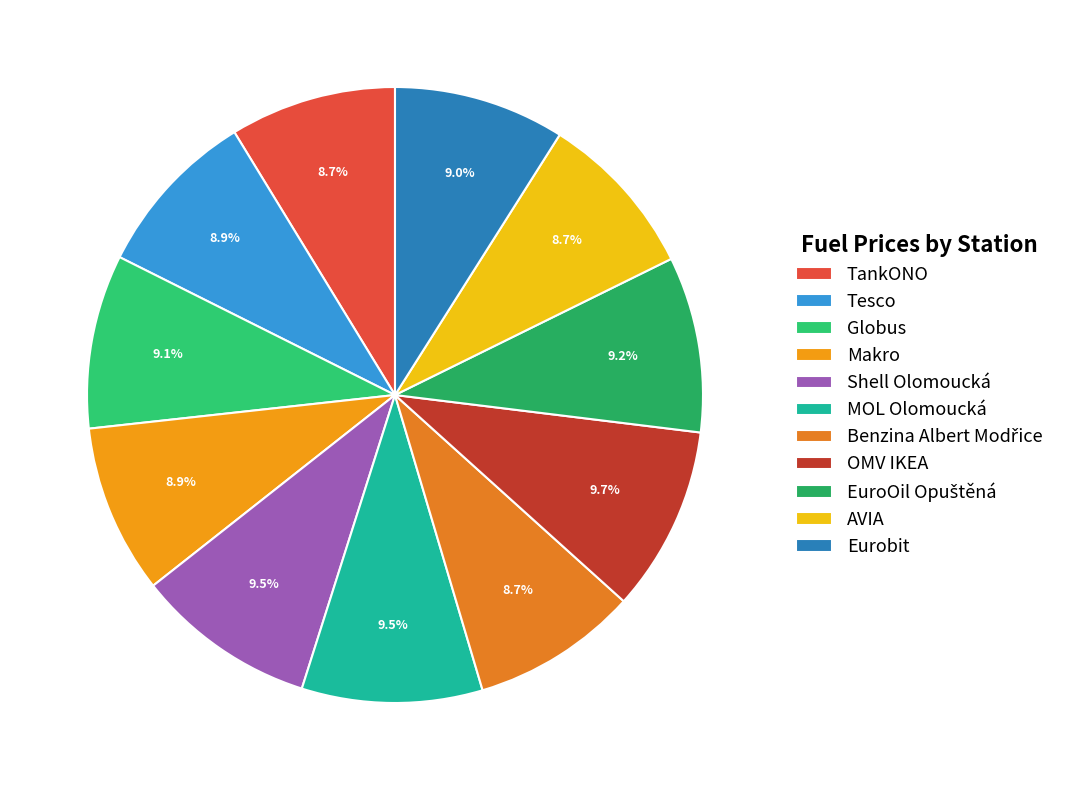

Count the number of slices in the pie.

11